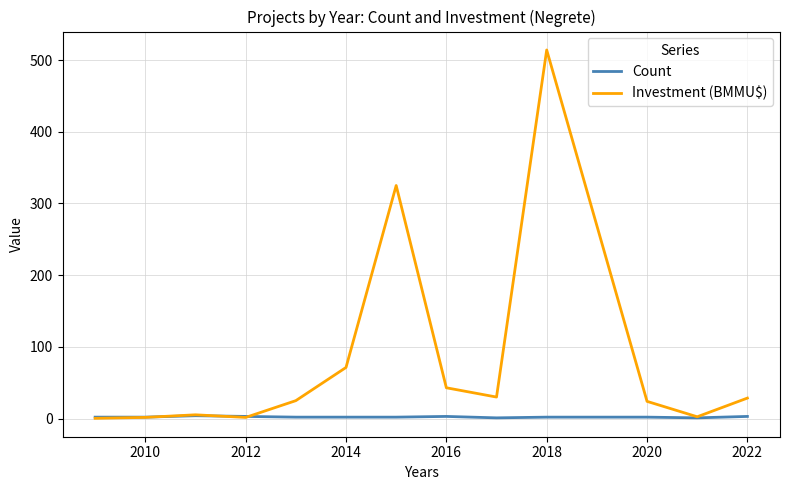

Which series has the widest spread of values?

Investment (BMMU$)